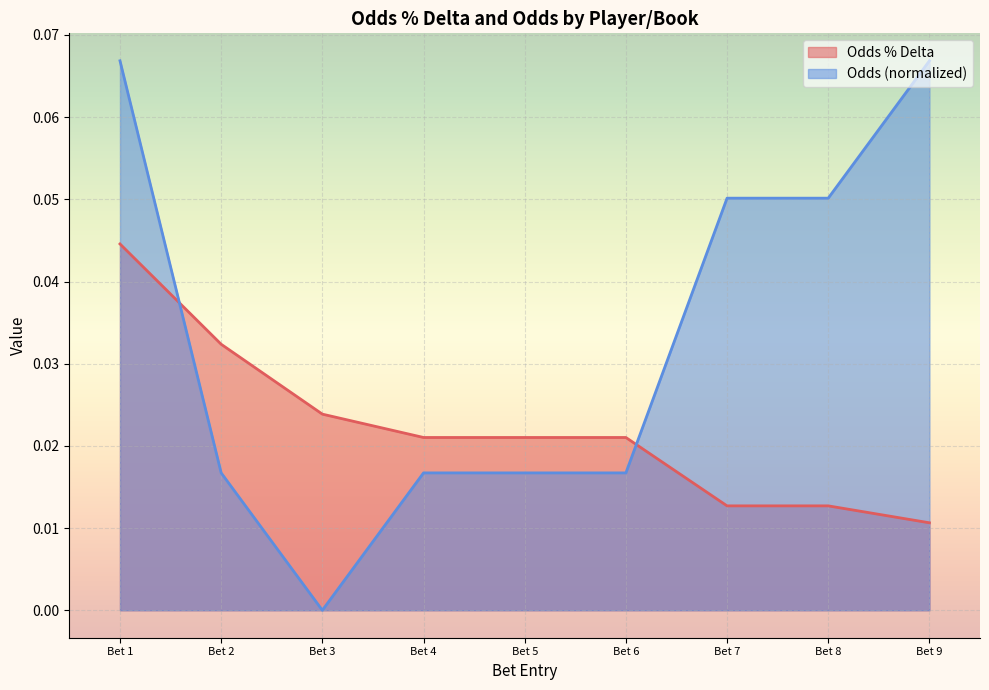

Which series has the largest range (max minus min)?

Odds (normalized)